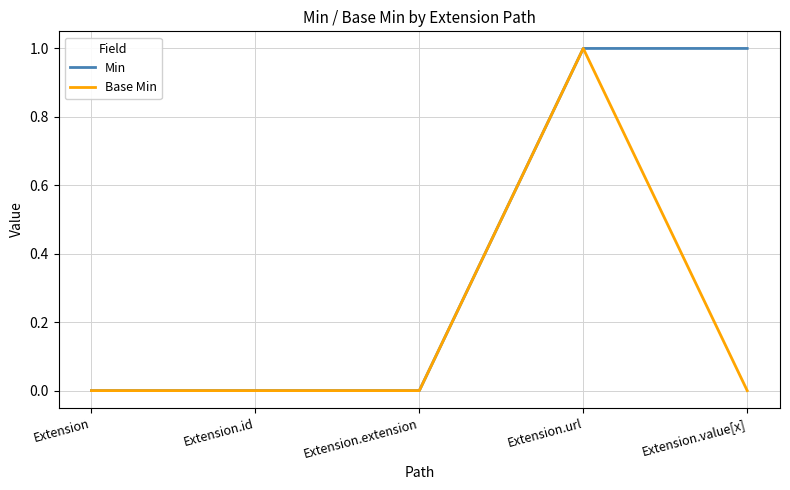

Reading left to right, what are all the values shown in this chart?

Min: Extension=0	Extension.id=0	Extension.extension=0	Extension.url=1	Extension.value[x]=1
Base Min: Extension=0	Extension.id=0	Extension.extension=0	Extension.url=1	Extension.value[x]=0